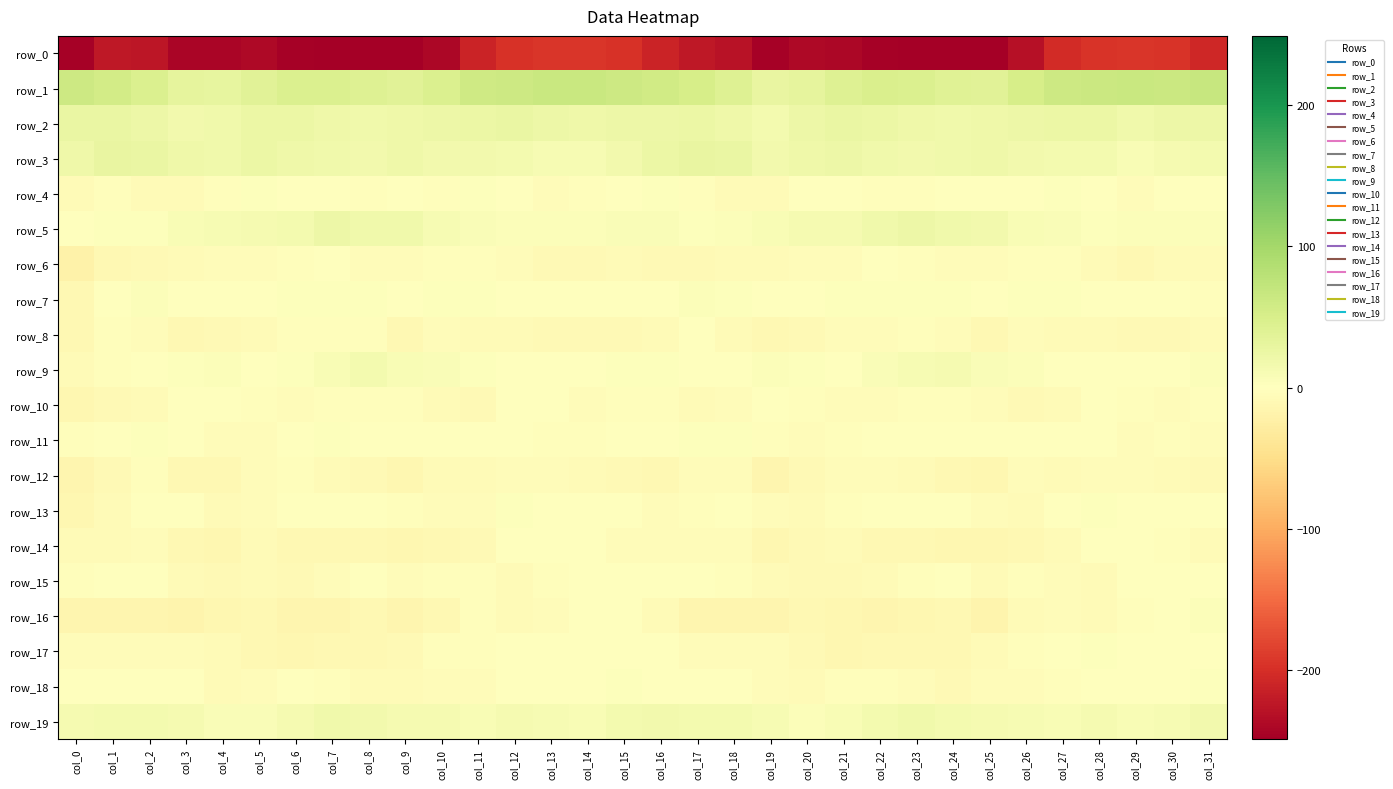

How many data points in row_6 are above -5?

15